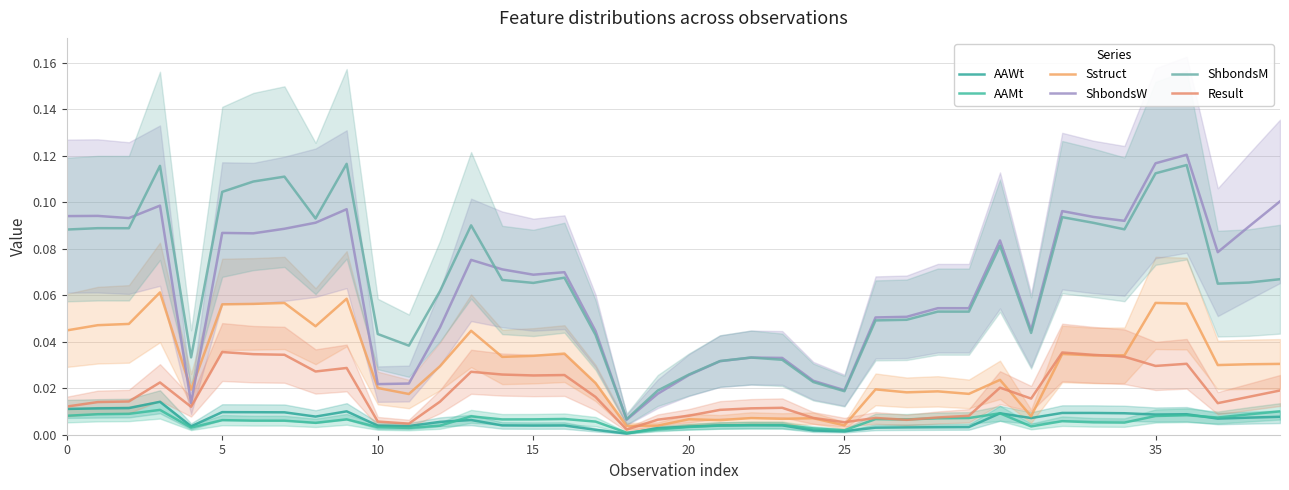

The value of ShbondsW at 31 is 0.0. True or false?

True